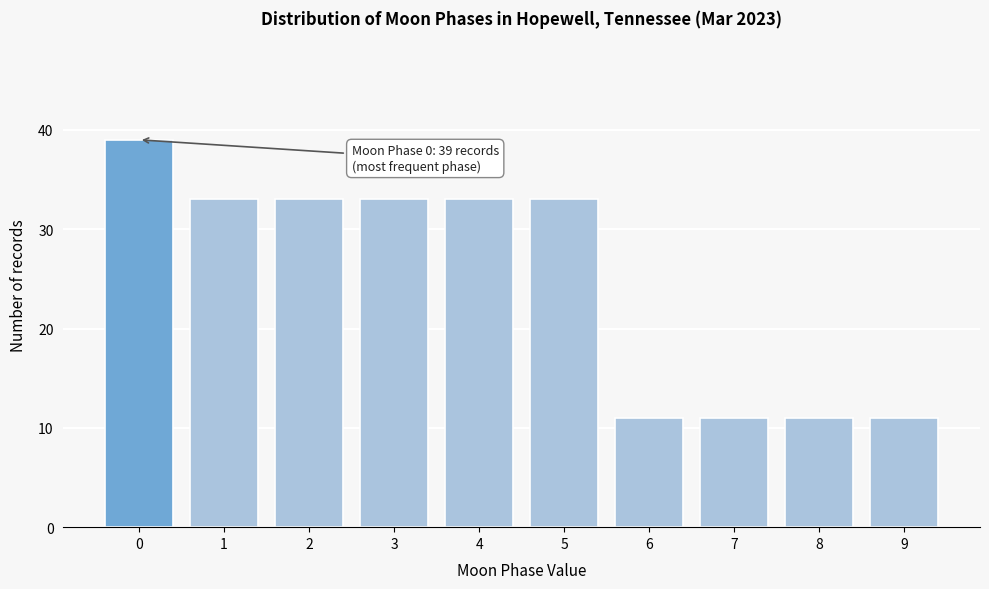

Reading left to right, transcribe all the data shown in this chart.

0=39	1=33	2=33	3=33	4=33	5=33	6=11	7=11	8=11	9=11